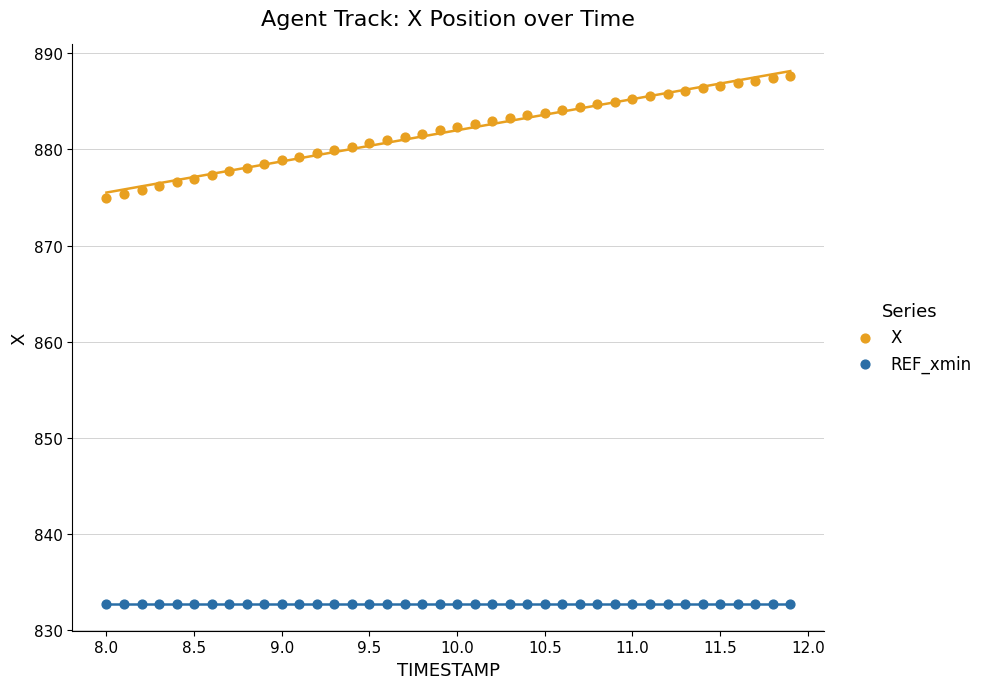

Which series contains the lowest Y value?

REF_xmin